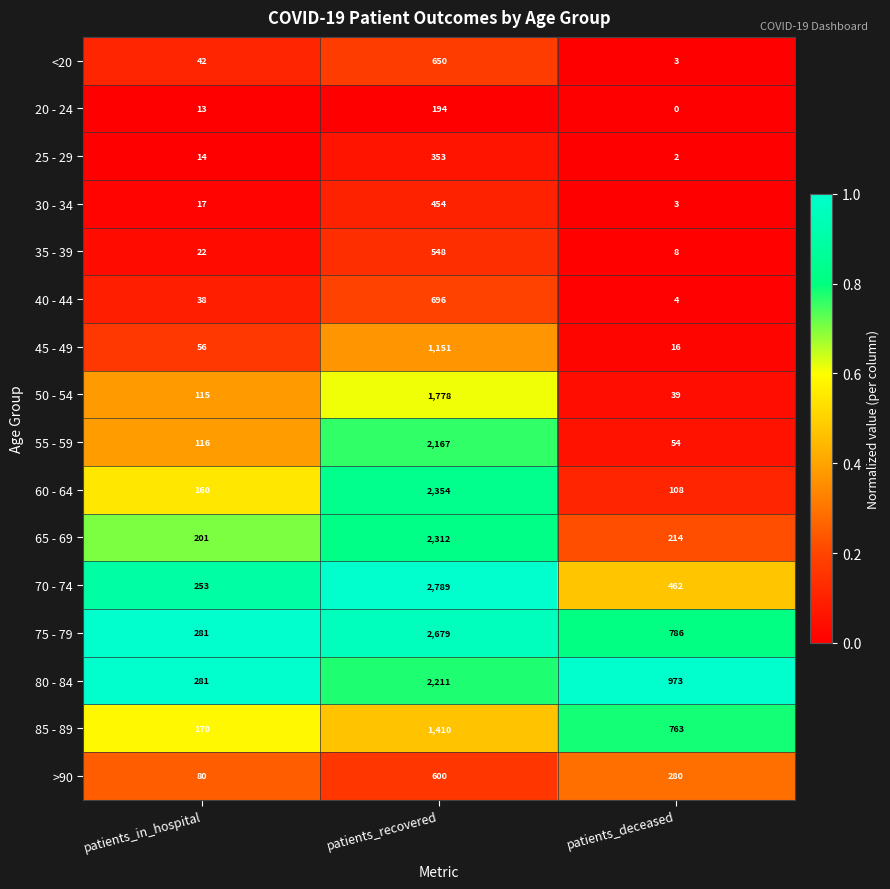

At patients_recovered, list the series in order from smallest to largest.

20 - 24, 25 - 29, 30 - 34, 35 - 39, >90, <20, 40 - 44, 45 - 49, 85 - 89, 50 - 54, 55 - 59, 80 - 84, 65 - 69, 60 - 64, 75 - 79, 70 - 74